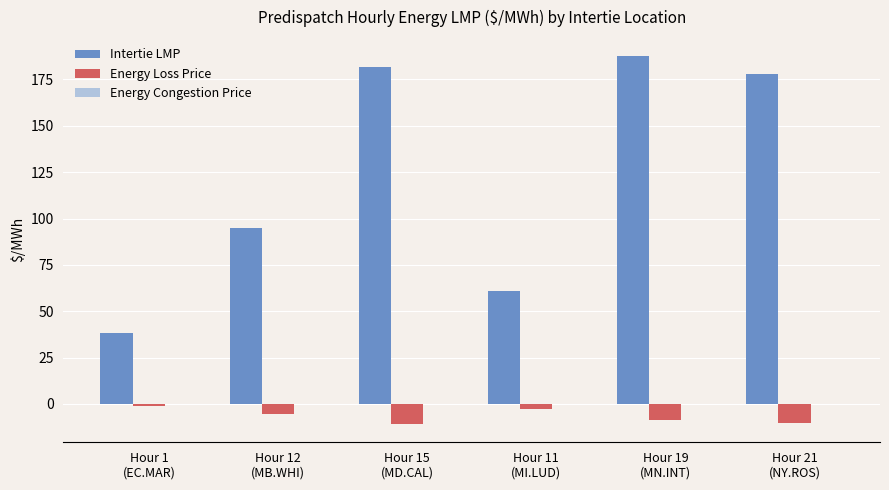

What is the difference between the second highest and second lowest values in the Energy Loss Price series?

7.5